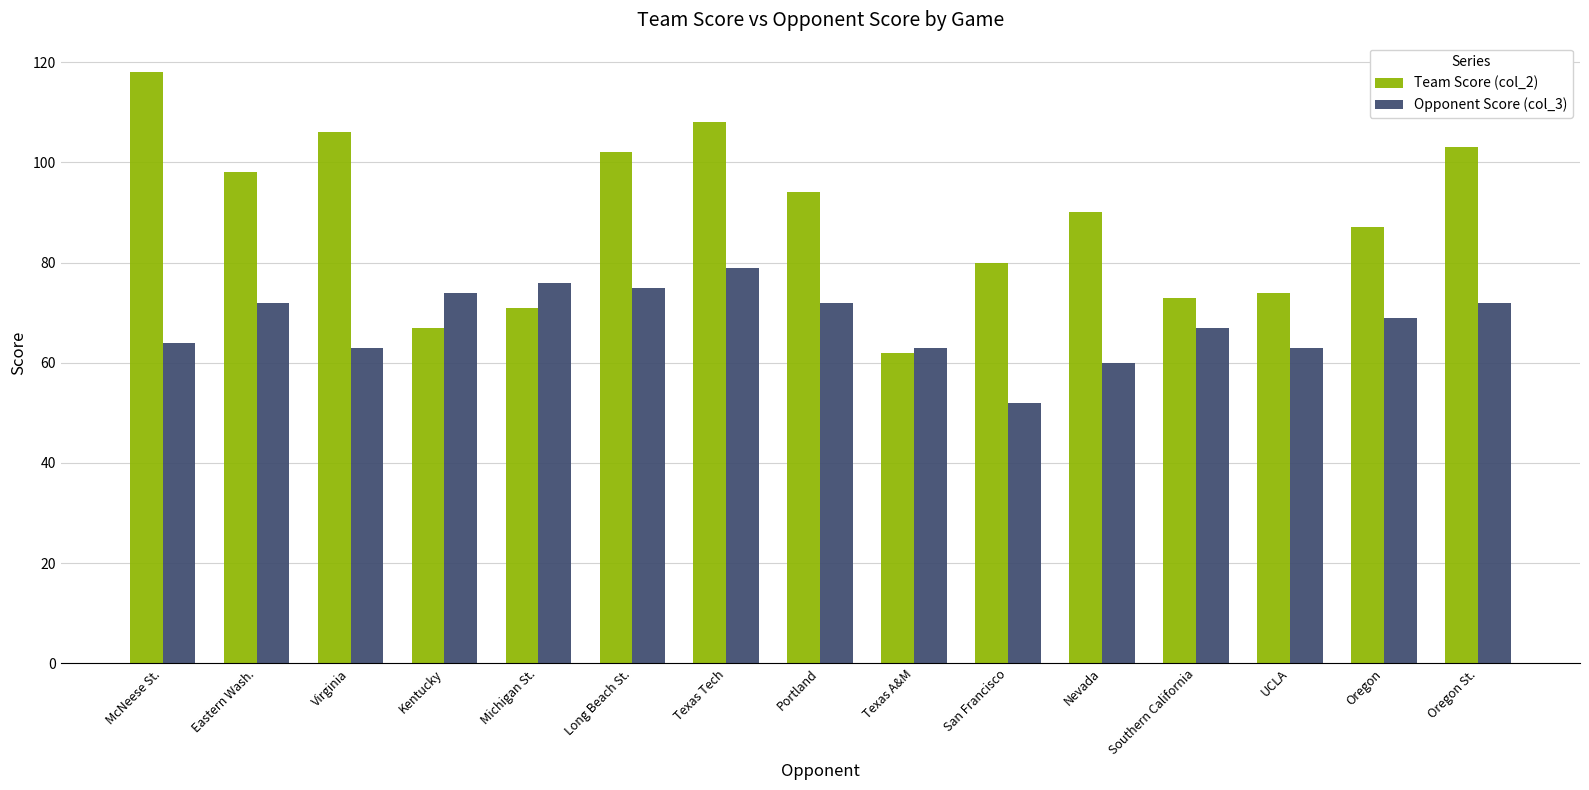

Rank the series at Michigan St. from highest to lowest value.

Opponent Score (col_3), Team Score (col_2)